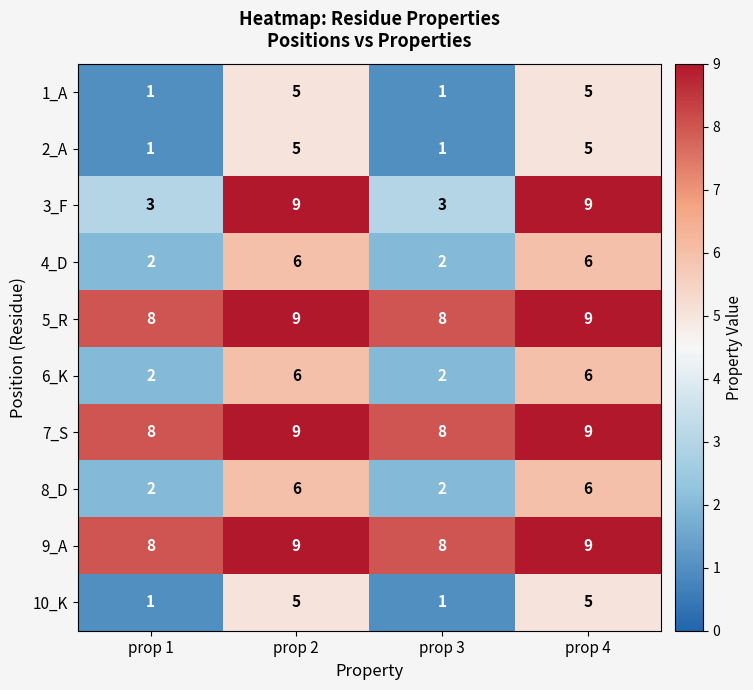

Is it true that 8_D equals 1 at prop 3?

False